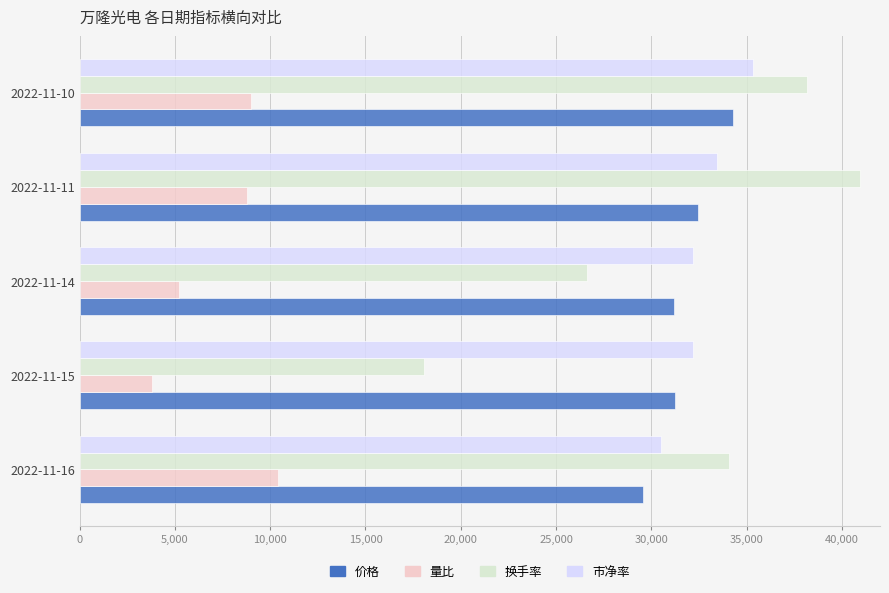

Which category has the highest value across all series?

2022-11-11